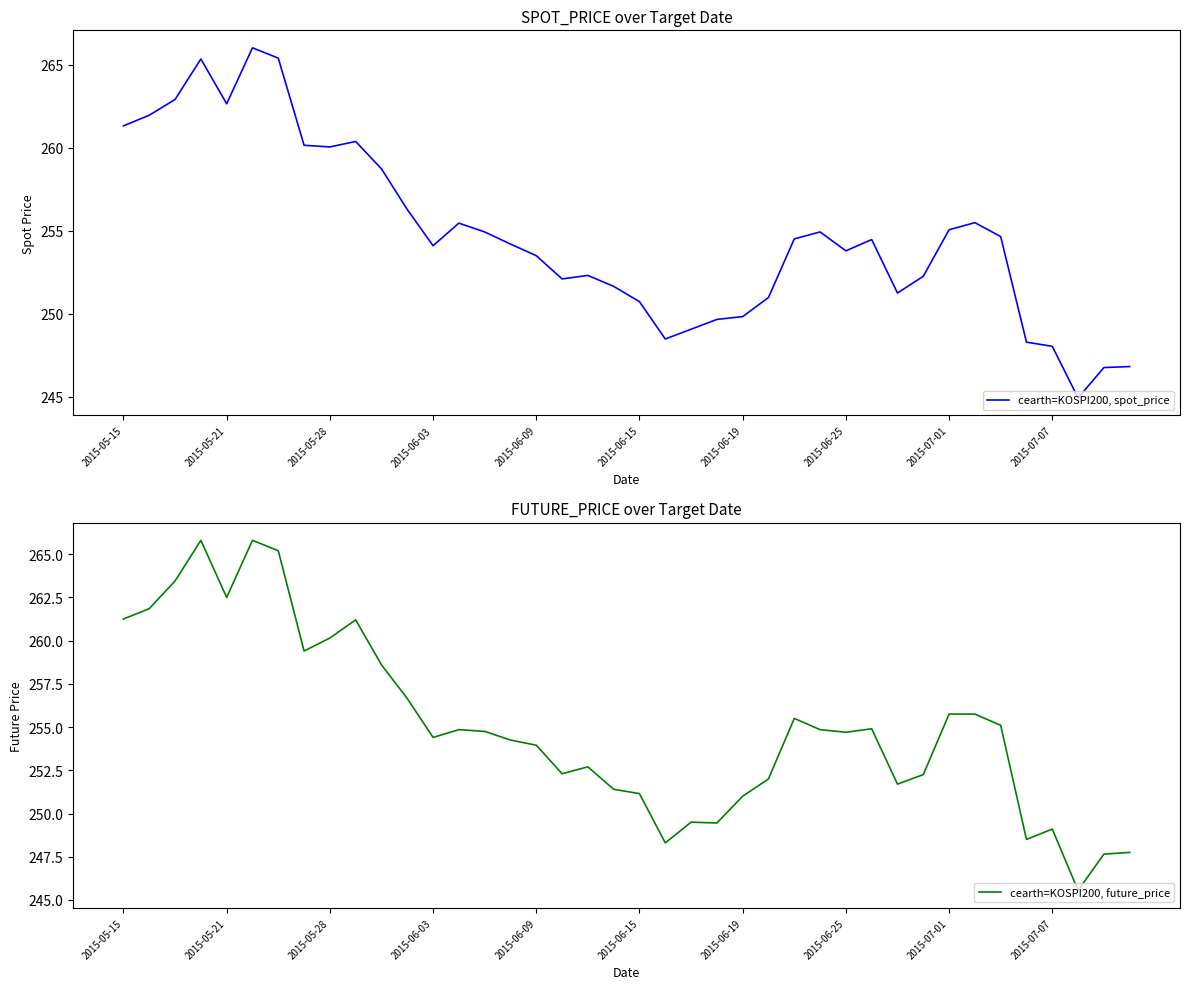

The cearth=KOSPI200, spot_price series shows 261.3 at 2015-05-15. True or false?

True